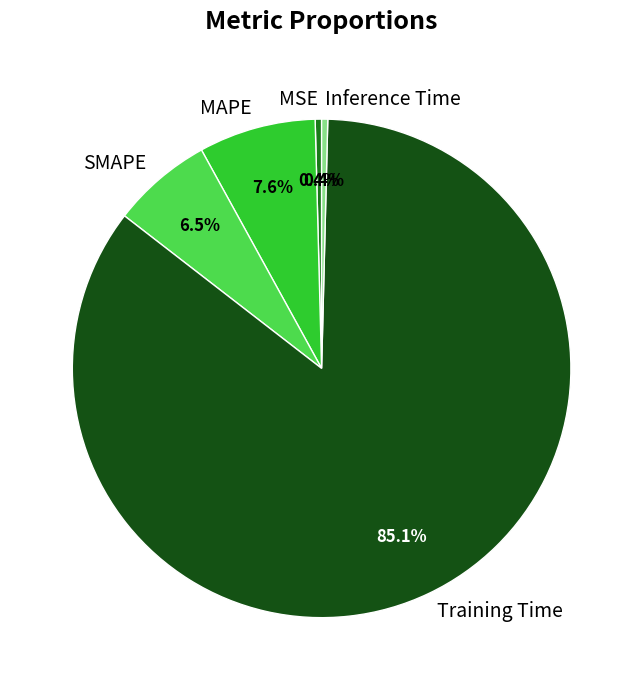

Is there a majority slice in this chart?

Yes